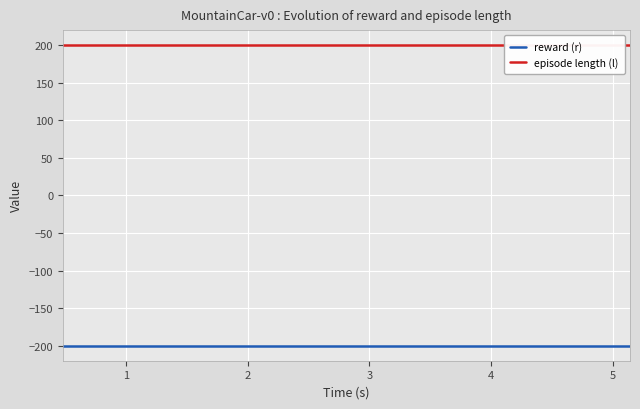

Which series has the largest total across all categories?

episode length (l)